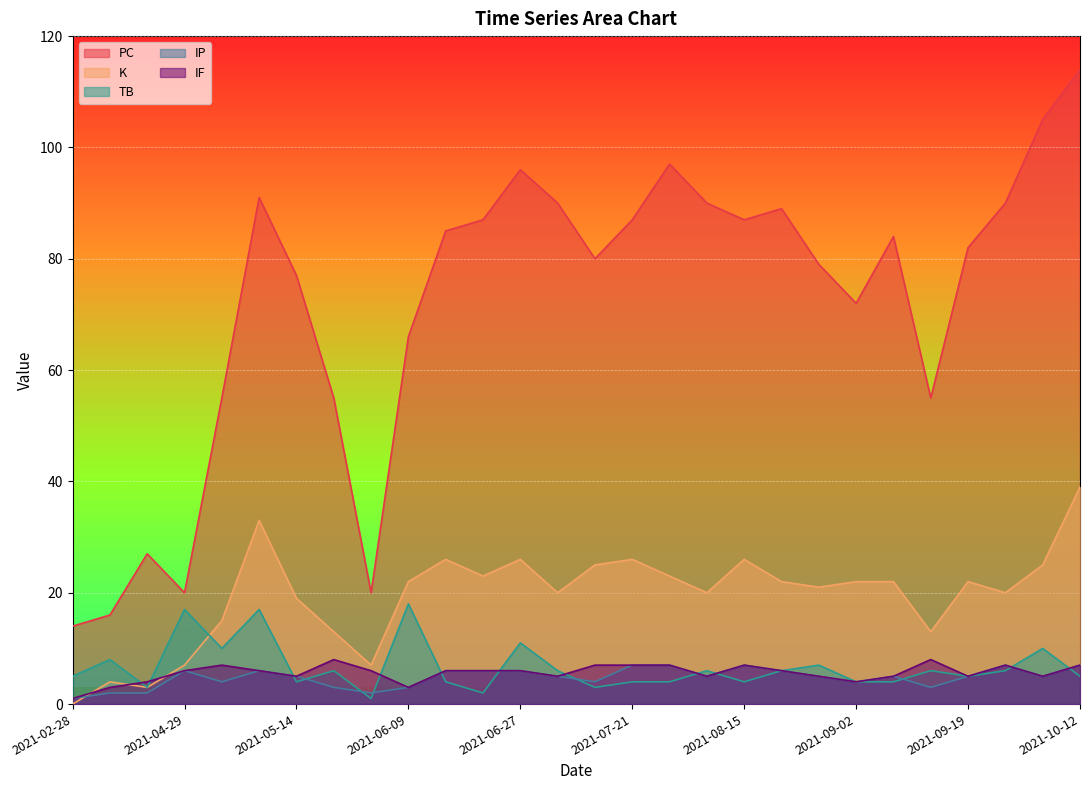

At how many categories does at least one series exceed 98?

2